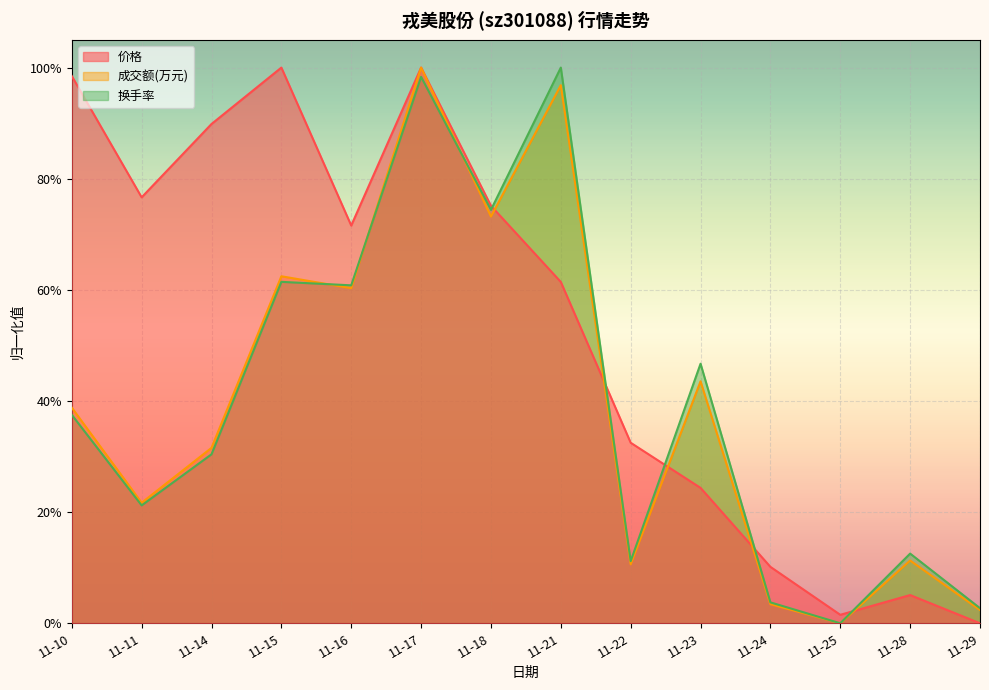

The 换手率 series shows 0.1 at 11-14. True or false?

False